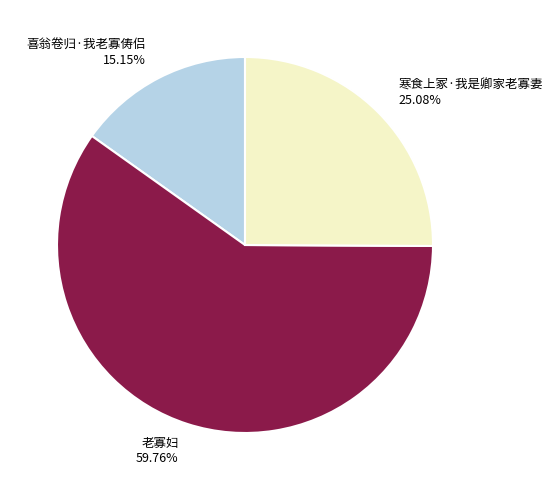

What is the majority slice?

老寡妇